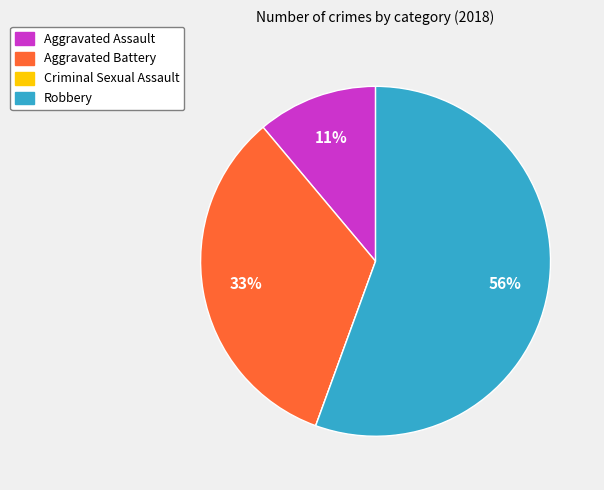

True or false: Robbery accounts for 56% of the total.

True